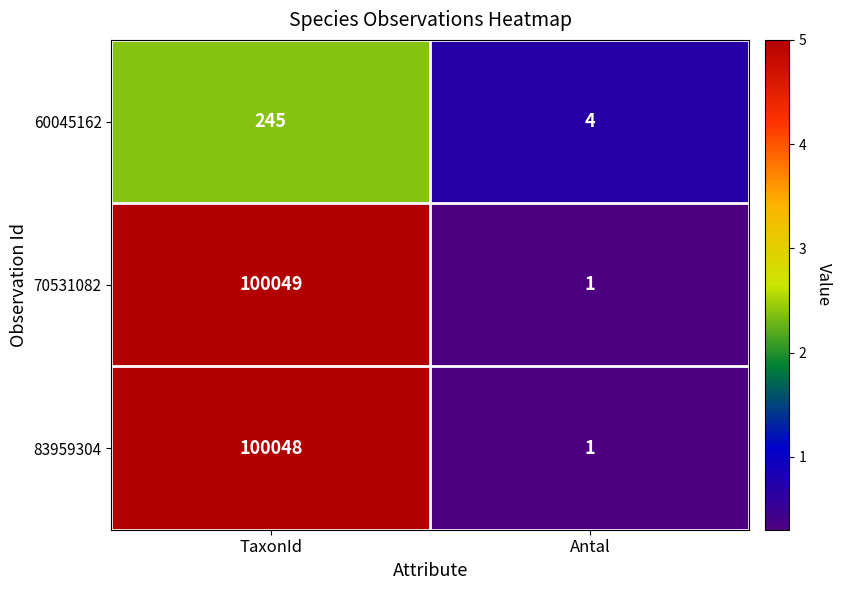

List the series in order of their peak value, lowest first.

60045162, 83959304, 70531082